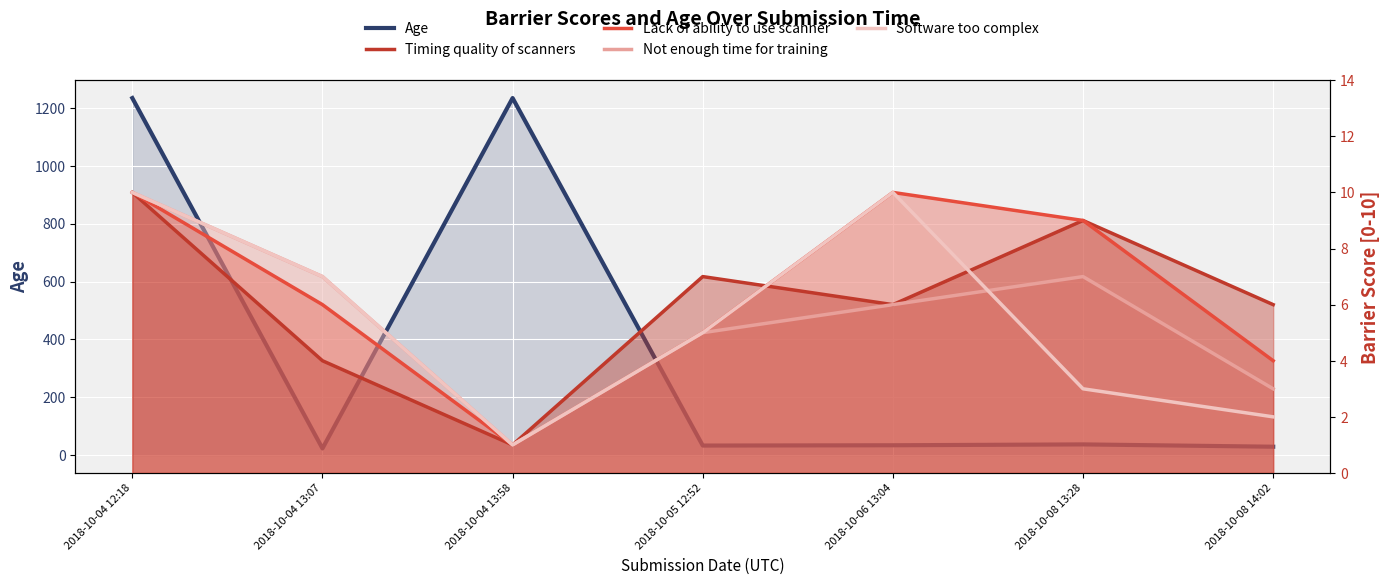

What is the approximate value of Timing quality of scanners at 2018-10-08 13:28?

9